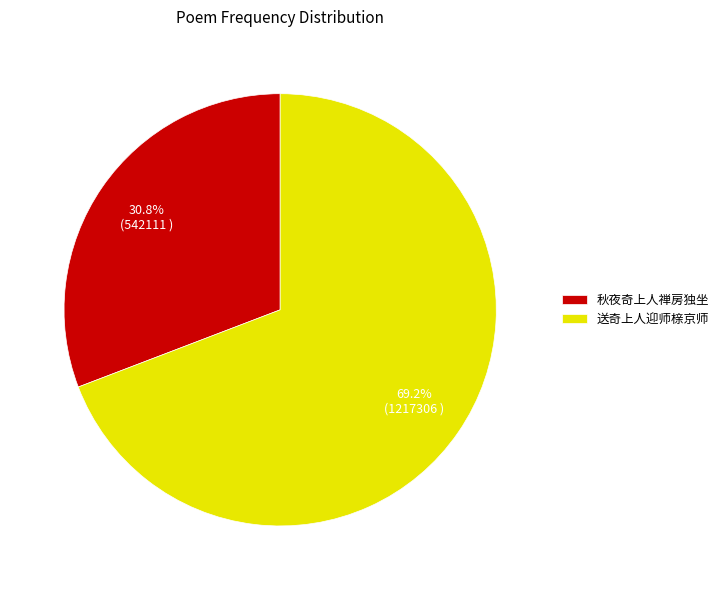

To the nearest percent, what portion does 秋夜奇上人禅房独坐 represent?

31%